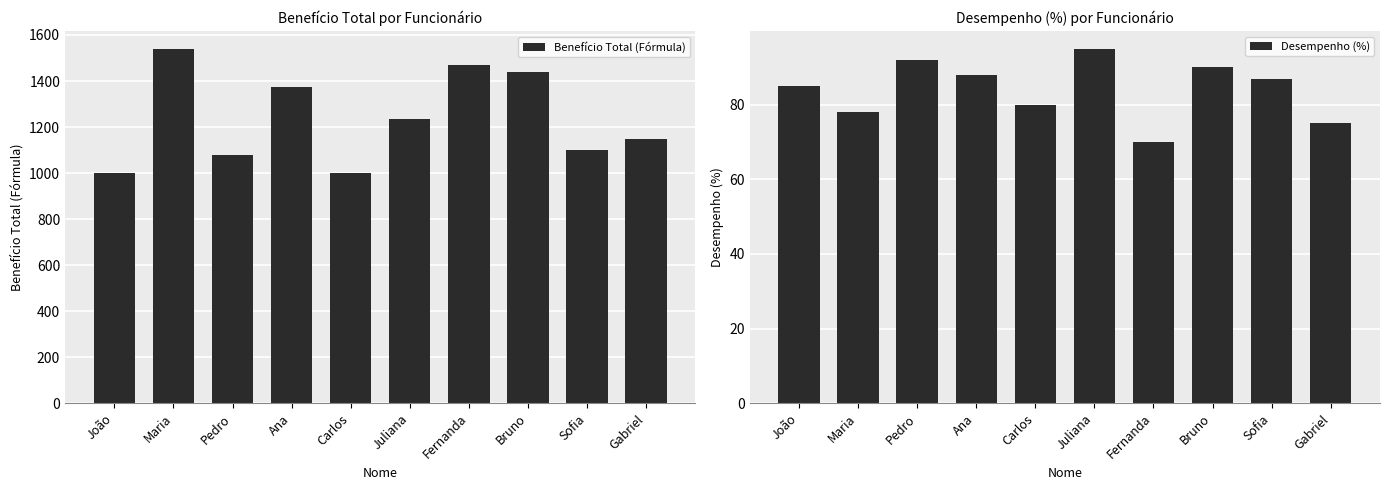

Rank the series at Fernanda from highest to lowest value.

Benefício Total (Fórmula), Desempenho (%)